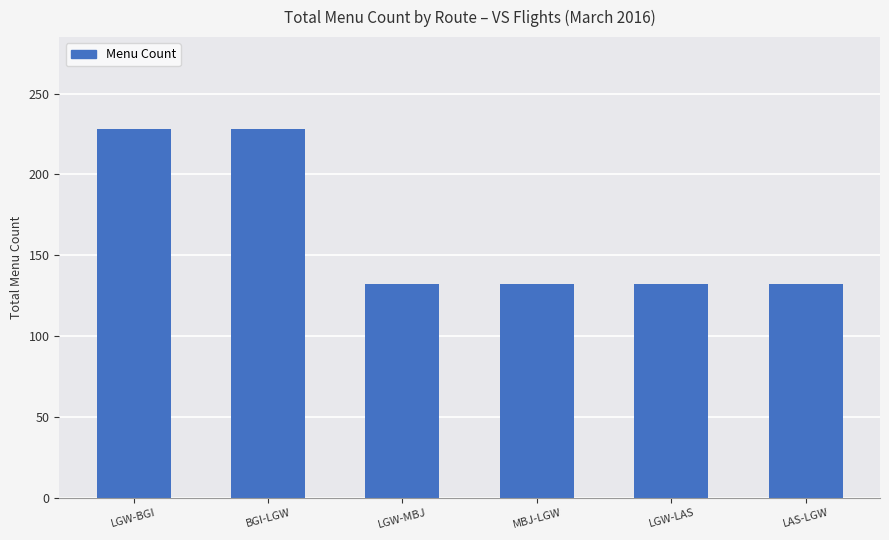

What is the label of the 4th bar from the left?

MBJ-LGW